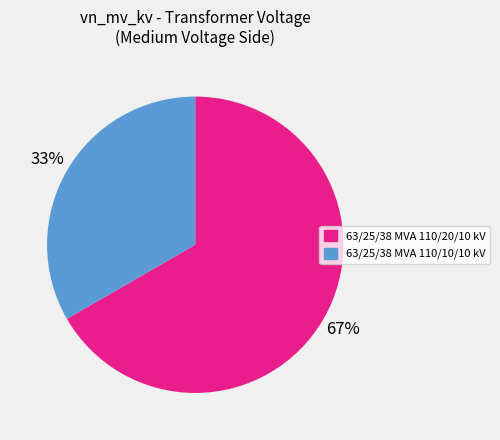

What is the ratio of the value at 63/25/38 MVA 110/10/10 kV to the value at 63/25/38 MVA 110/20/10 kV?

0.5